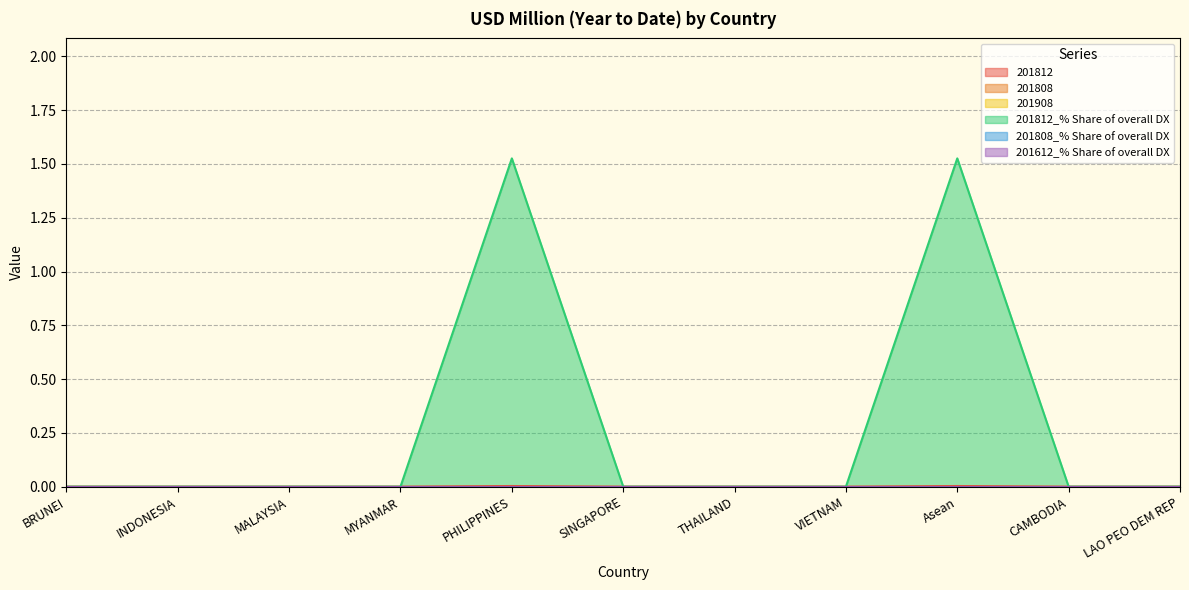

Does the chart display data point markers on the line(s)?

No